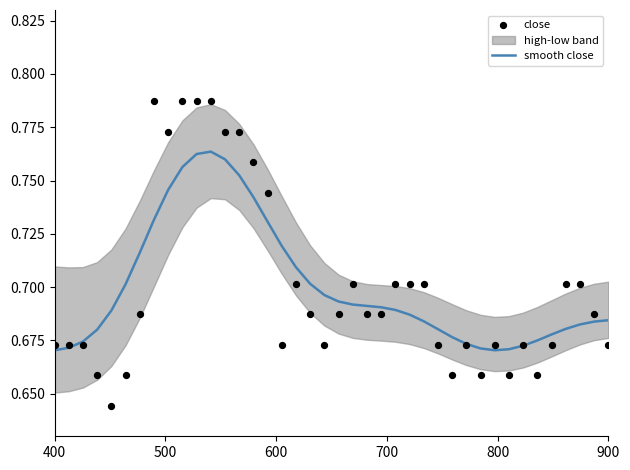

Which series reaches the maximum Y coordinate?

close